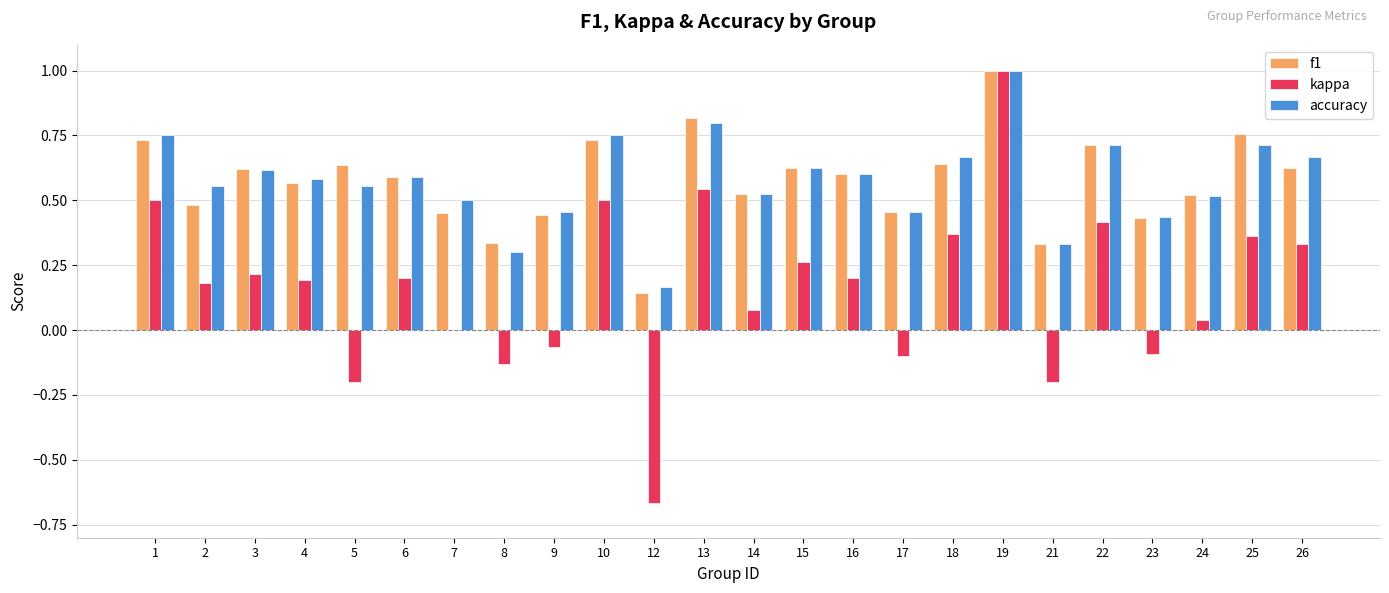

What is the sum of all f1 values?

13.8